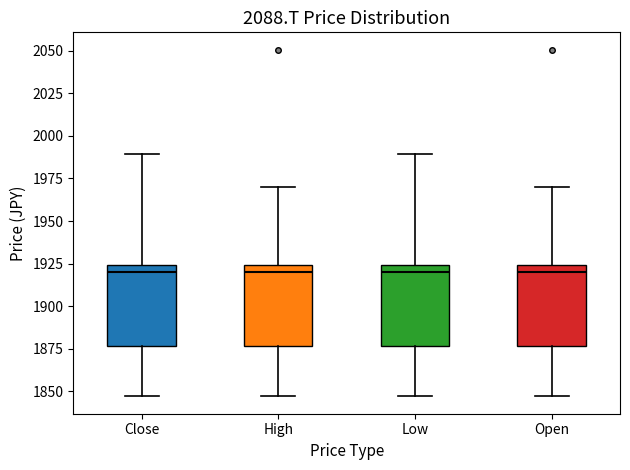

Where does the lower whisker of the box for Close end on the y-axis? The values are not printed on the chart, so give them approximately, as read against the axis.

1845